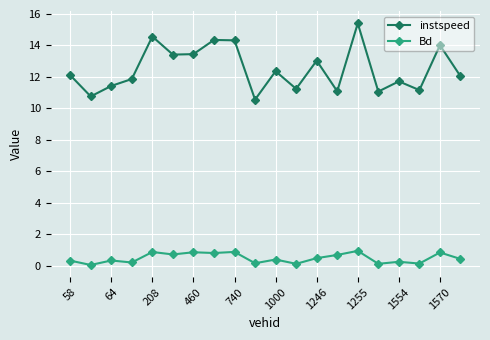

List the series in order of their peak value, lowest first.

Bd, instspeed